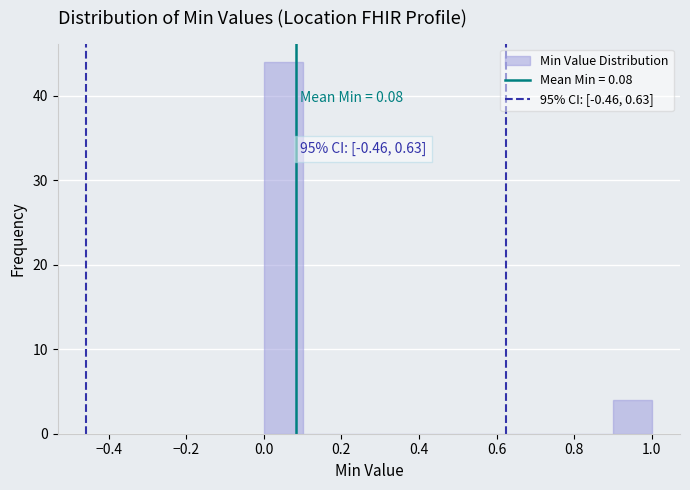

Which range on the x-axis has the tallest bar?

0.0 to 0.1